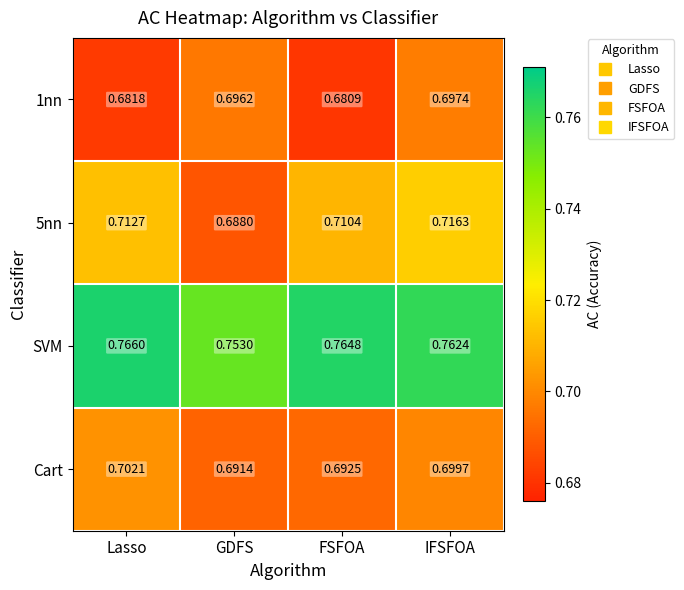

Which series has the largest range (max minus min)?

5nn